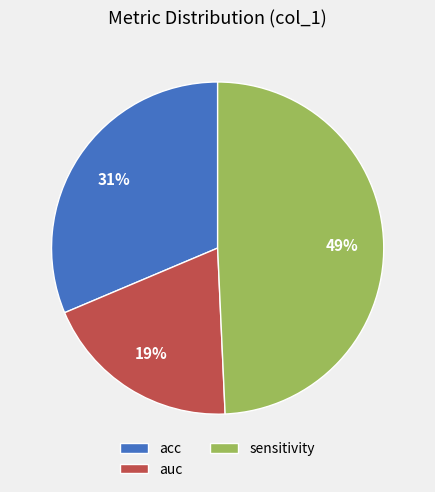

To the nearest percent, what is the difference between the sensitivity and auc slice percentages?

30%